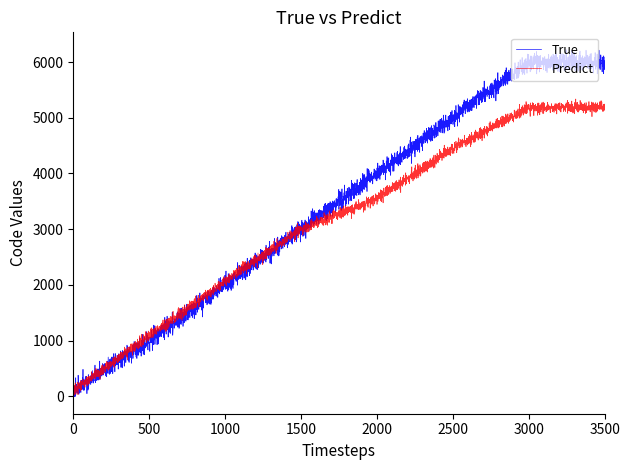

Which series has the largest total across all categories?

True